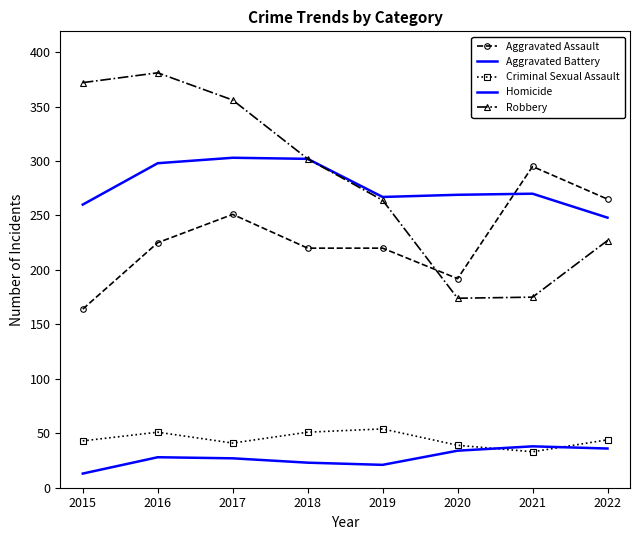

The Aggravated Battery series shows 302 at 2018. True or false?

True